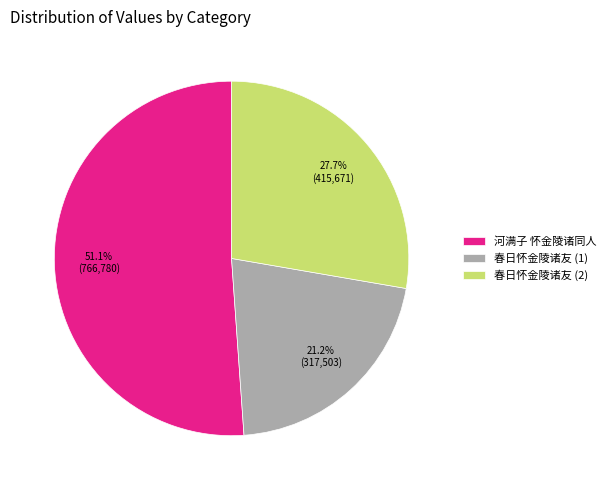

How many segments does this pie chart have?

3